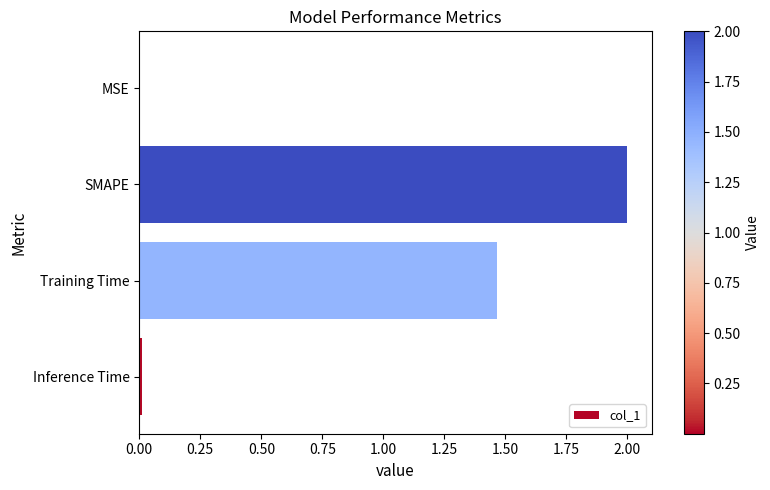

The value at MSE is 0.0. True or false?

True